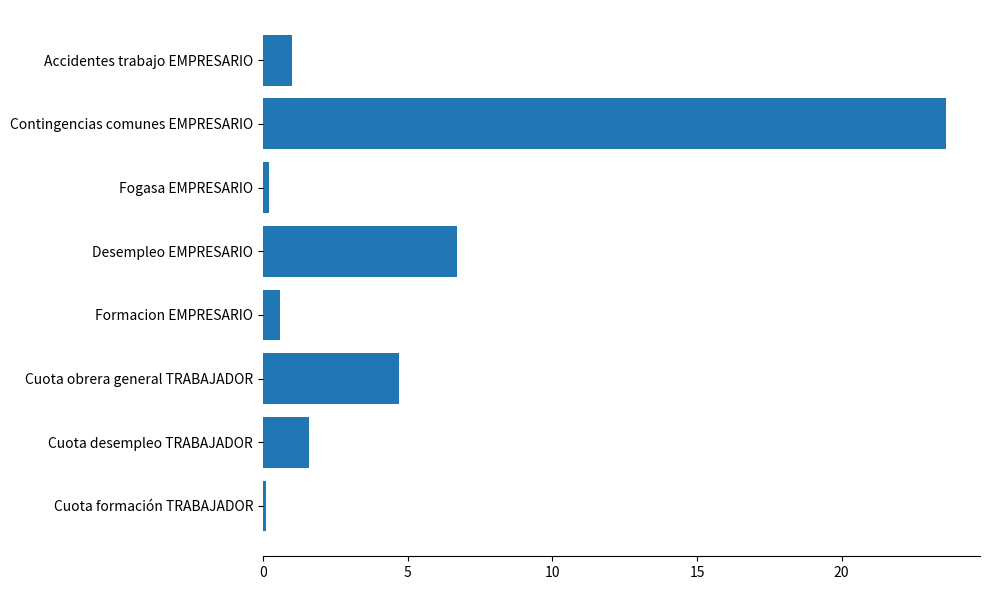

What is the sum of all values?

38.5